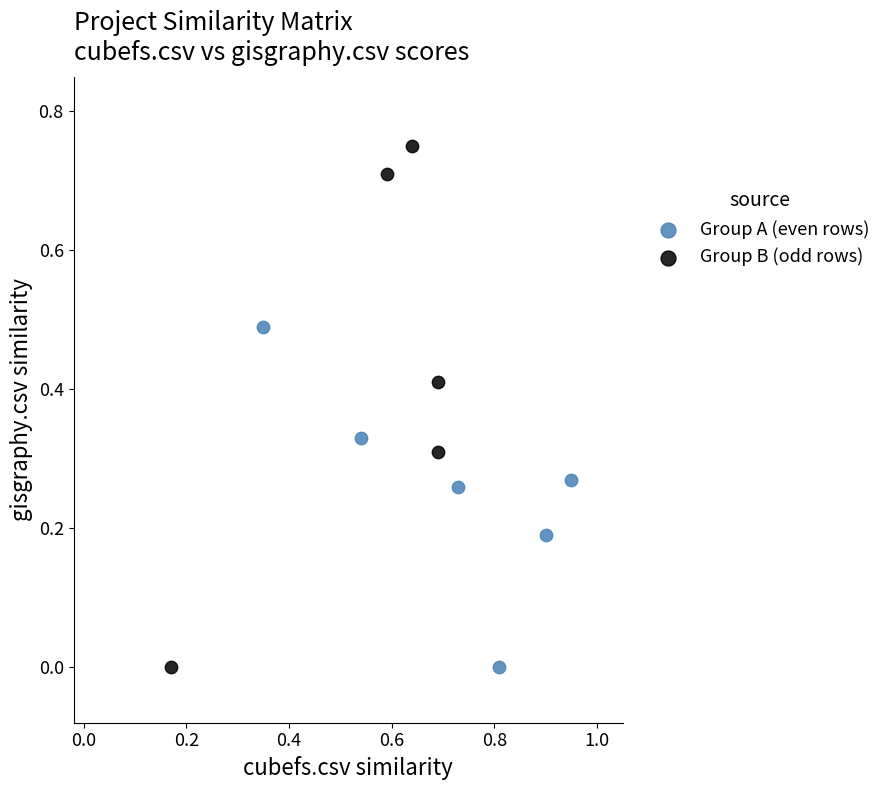

Which series has the largest Y range (max minus min)?

Group B (odd rows)